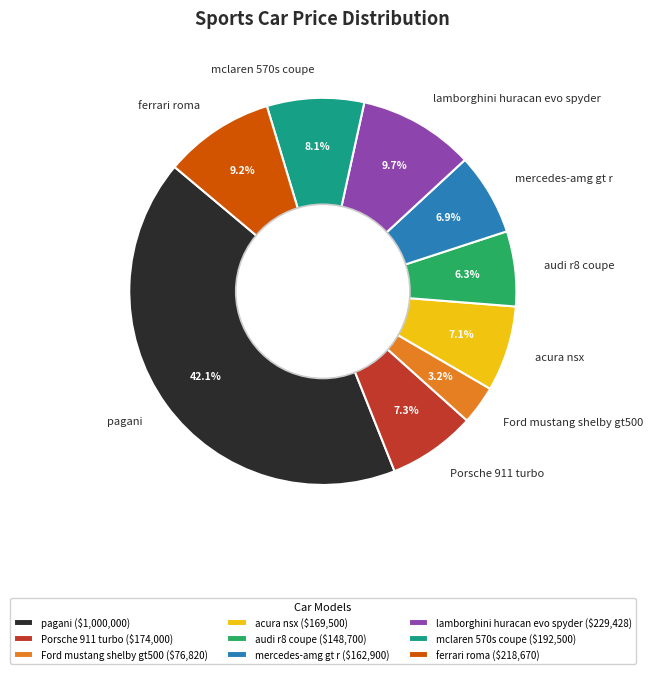

To the nearest percent, what percentage of the pie is ferrari roma?

9%